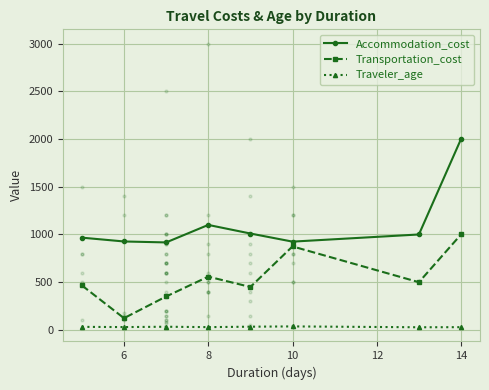

True or false: Traveler_age and Transportation_cost cross at least once.

False